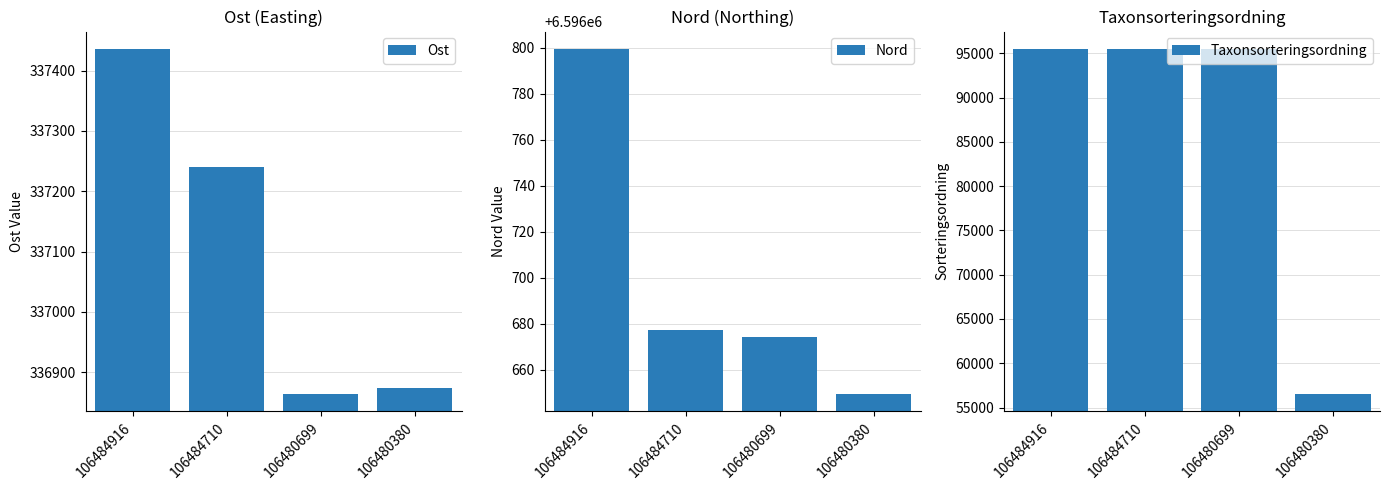

How many groups of bars are there?

4